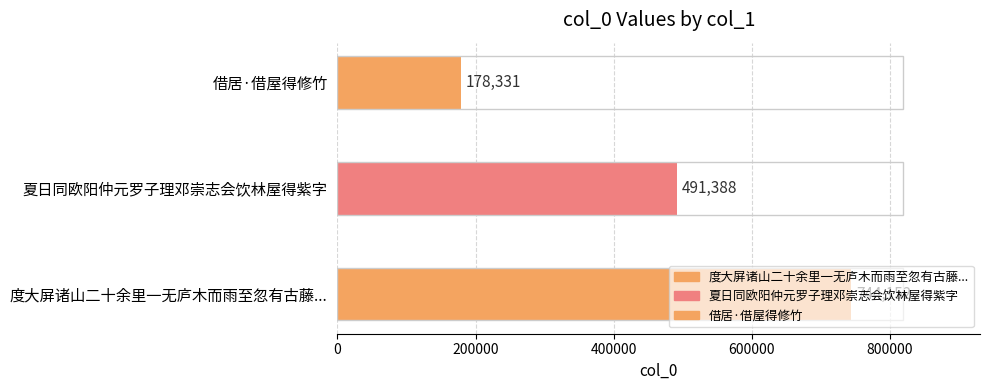

The value at 借居·借屋得修竹 is 306048. True or false?

False